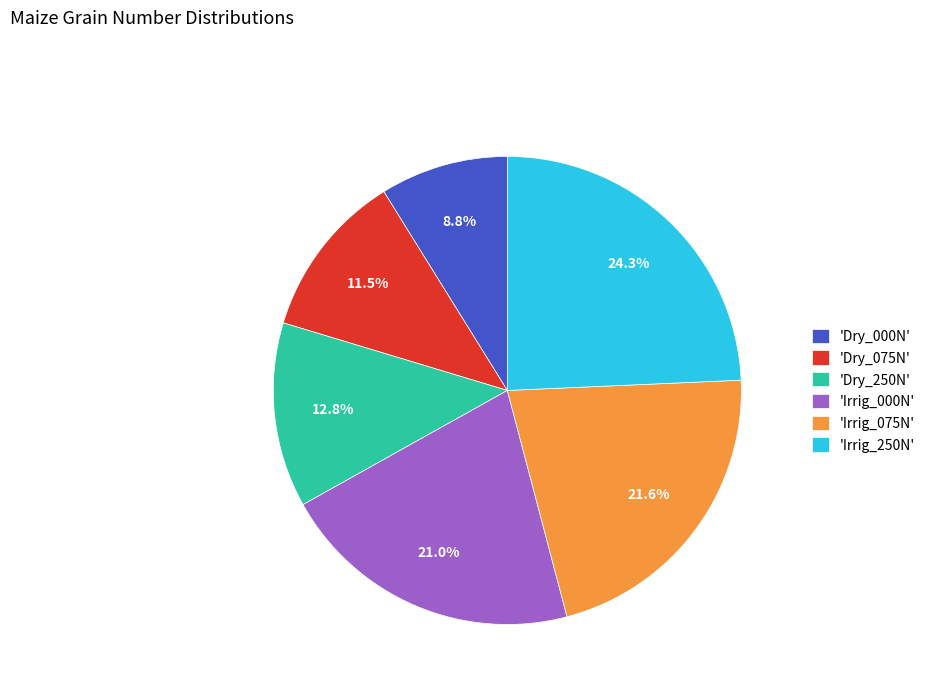

Which category has the smallest portion of the pie?

'Dry_000N'